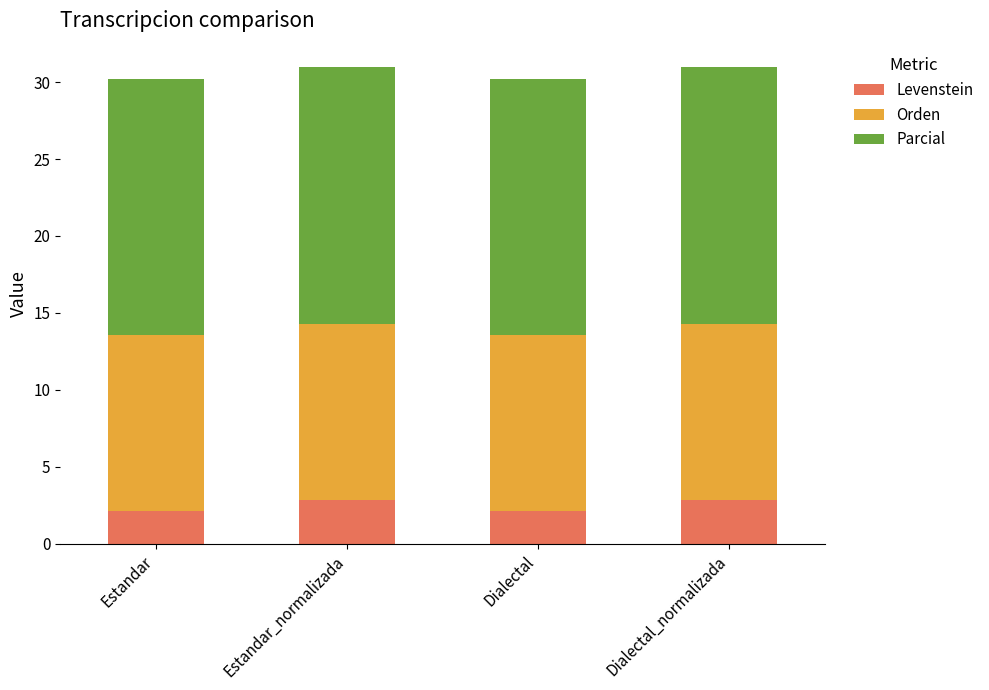

How many Levenstein values are between 2 and 3?

4